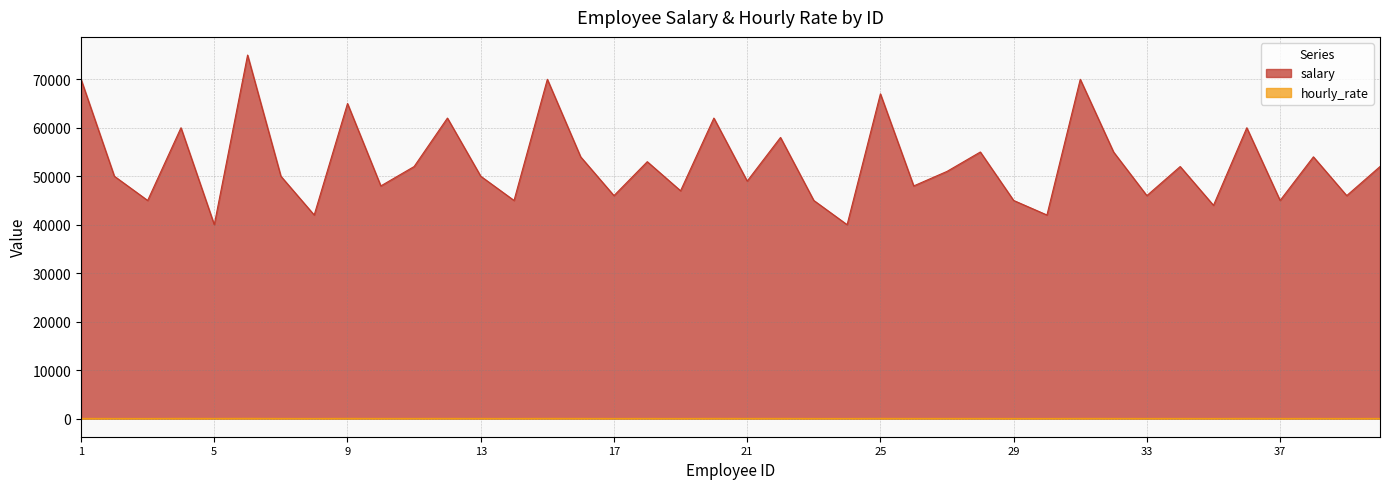

What is the sum of all salary values?

2110000